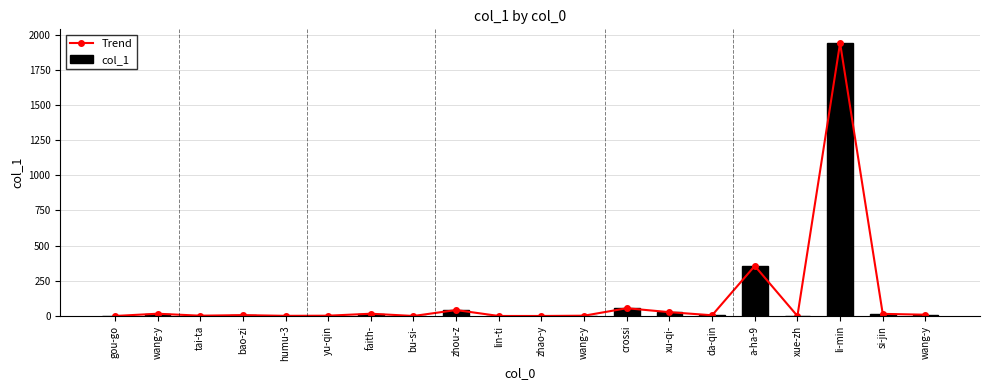

What is the value of the Trend bar at the 4th from the left?

6